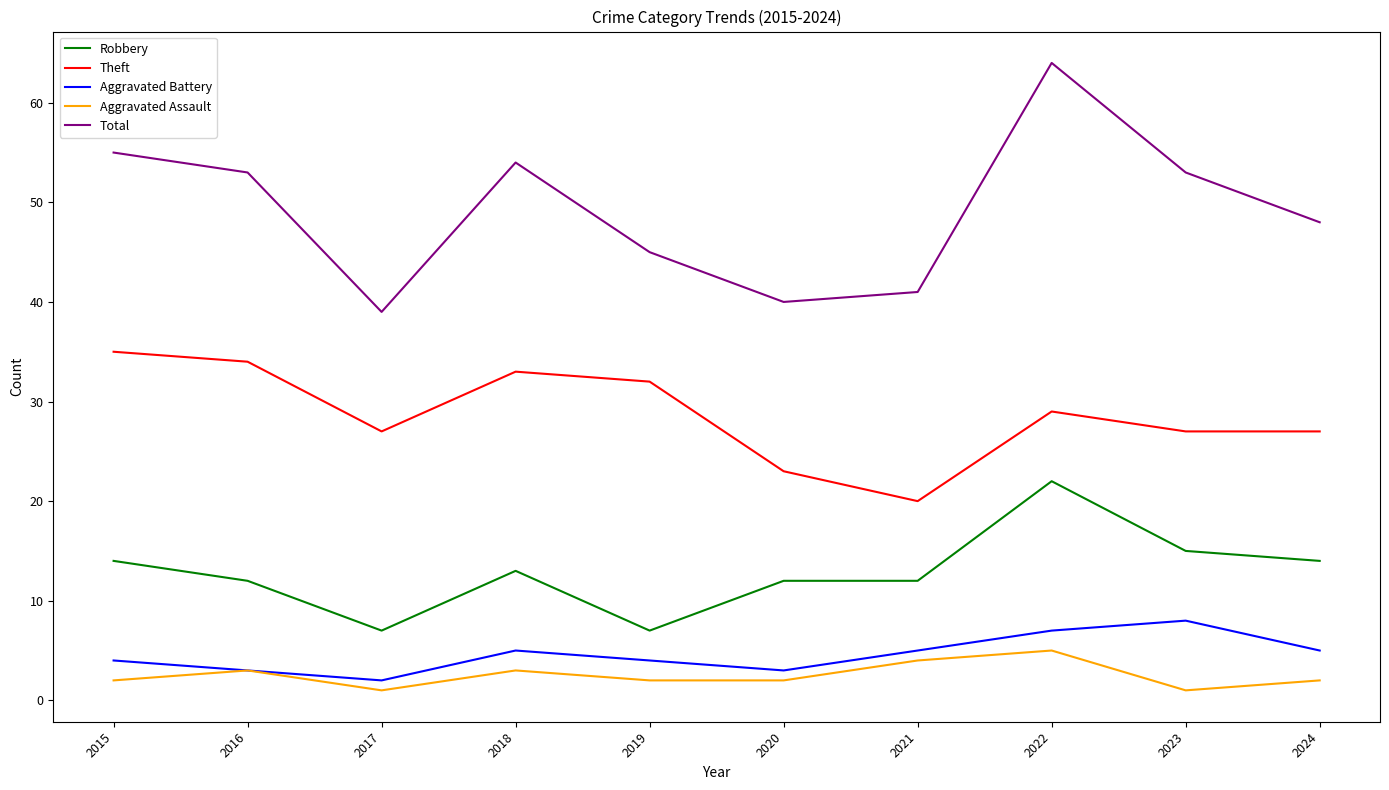

What is the sum of the Aggravated Assault values at 2023 and 2016?

4